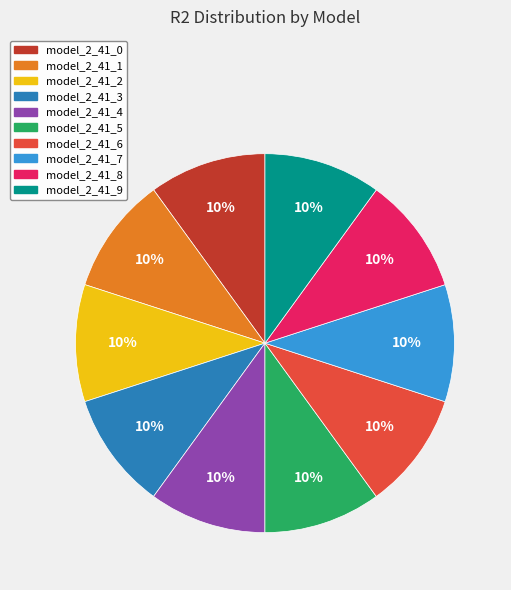

Is there any slice that represents more than half of the pie?

No